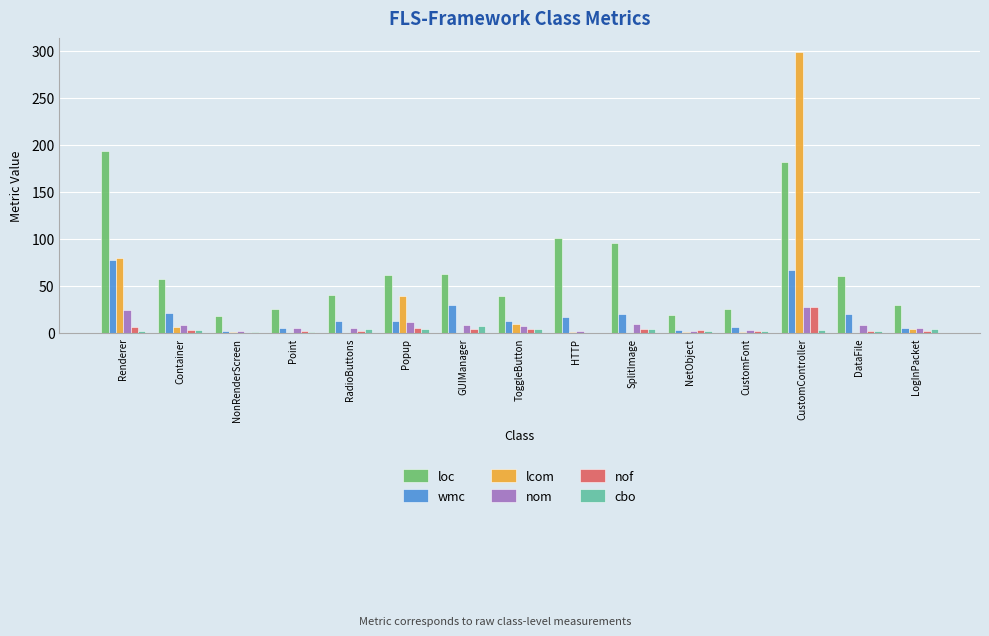

What is the maximum value shown in the chart?

299